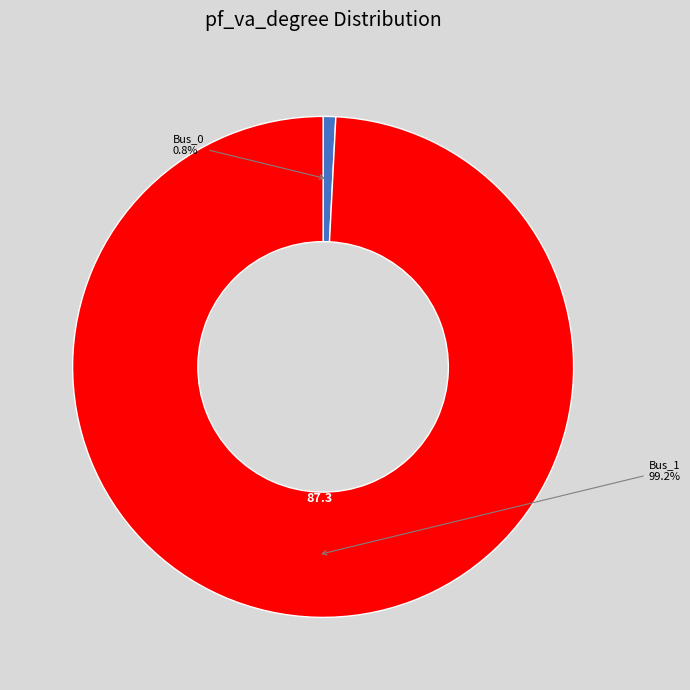

To the nearest percent, what portion does Bus_0 represent?

1%